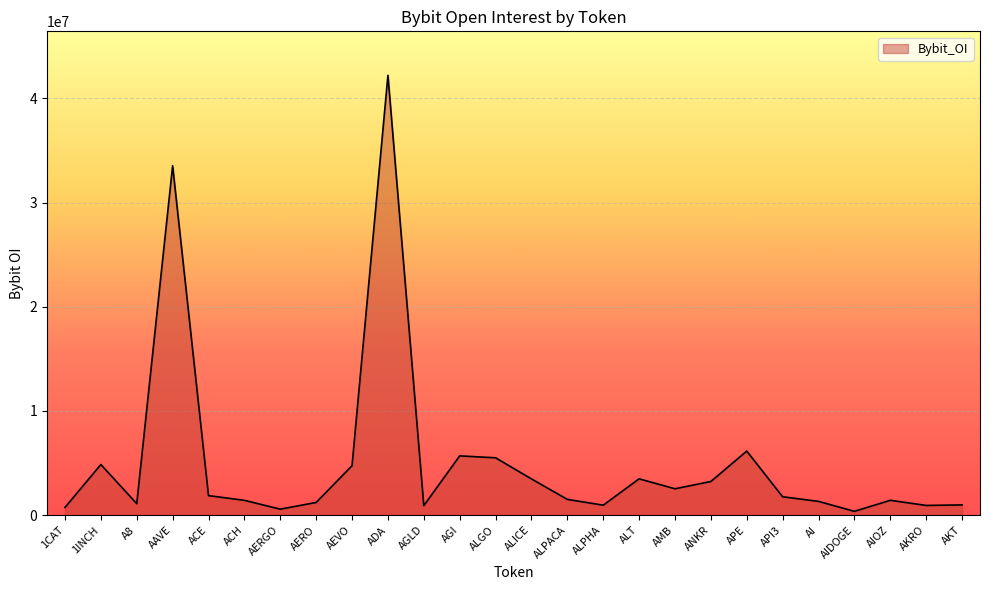

What is the greatest value displayed?

42204087